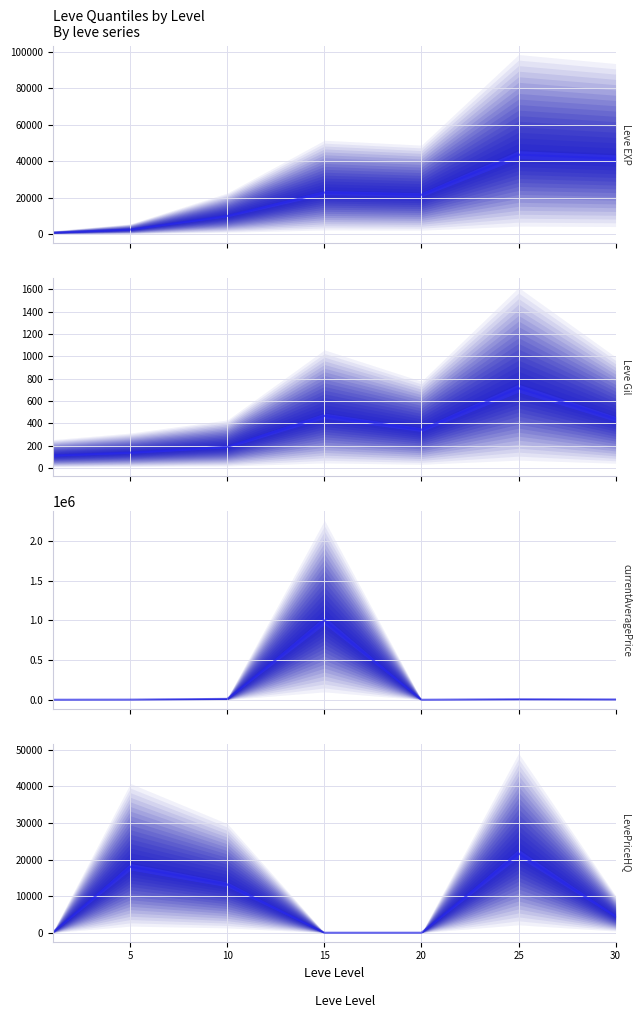

How many interior local valleys does the currentAveragePrice series have?

1